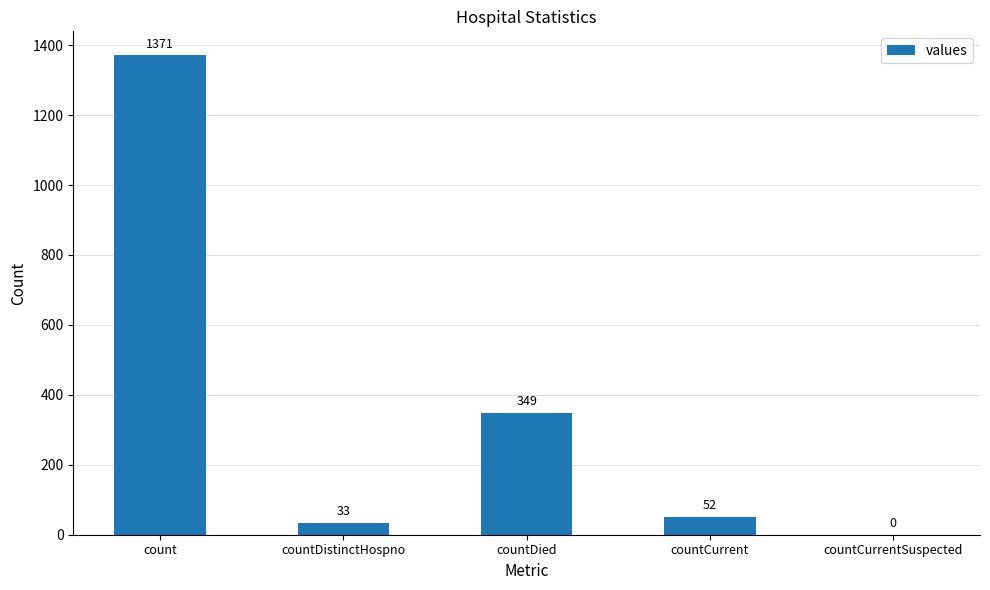

What is the difference between the values at countCurrent and countDistinctHospno?

19